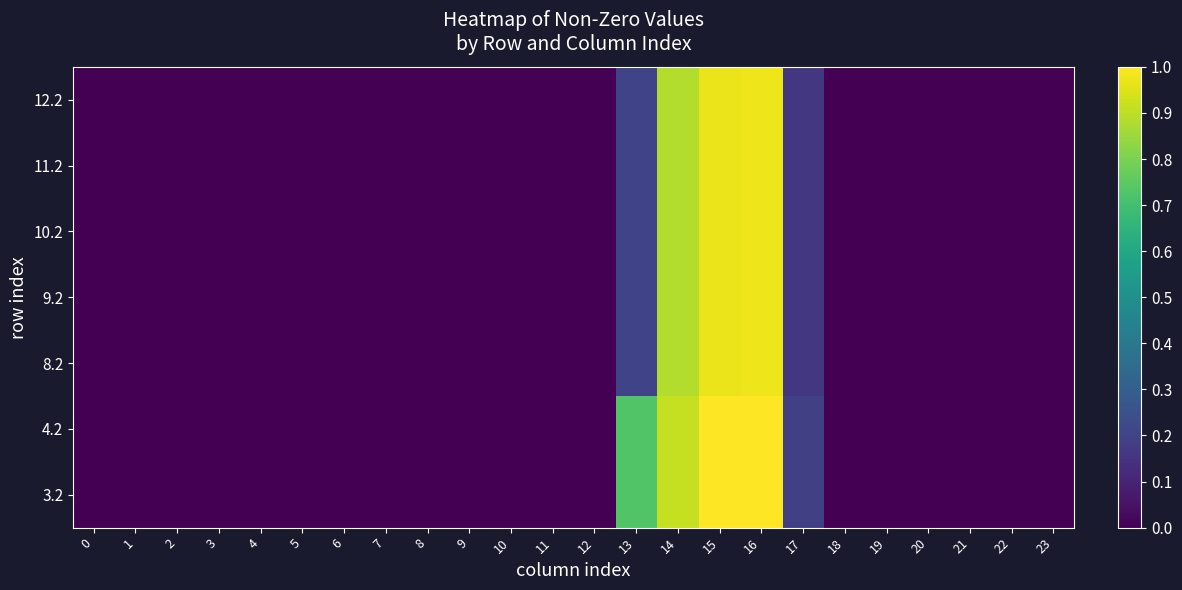

What is the greatest value displayed?

1.0